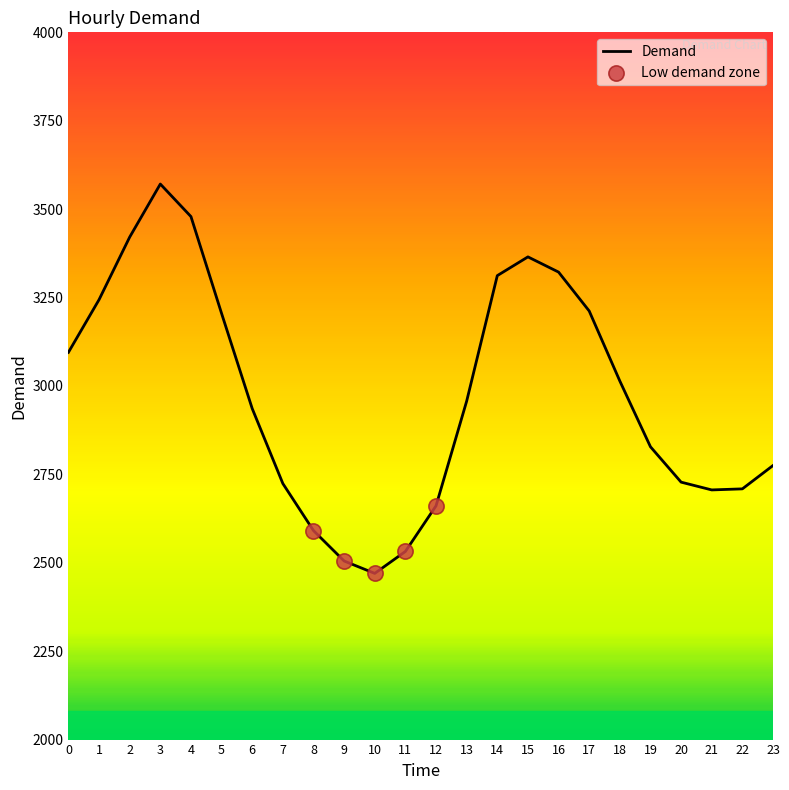

Which has a higher value, 1 or 8?

1